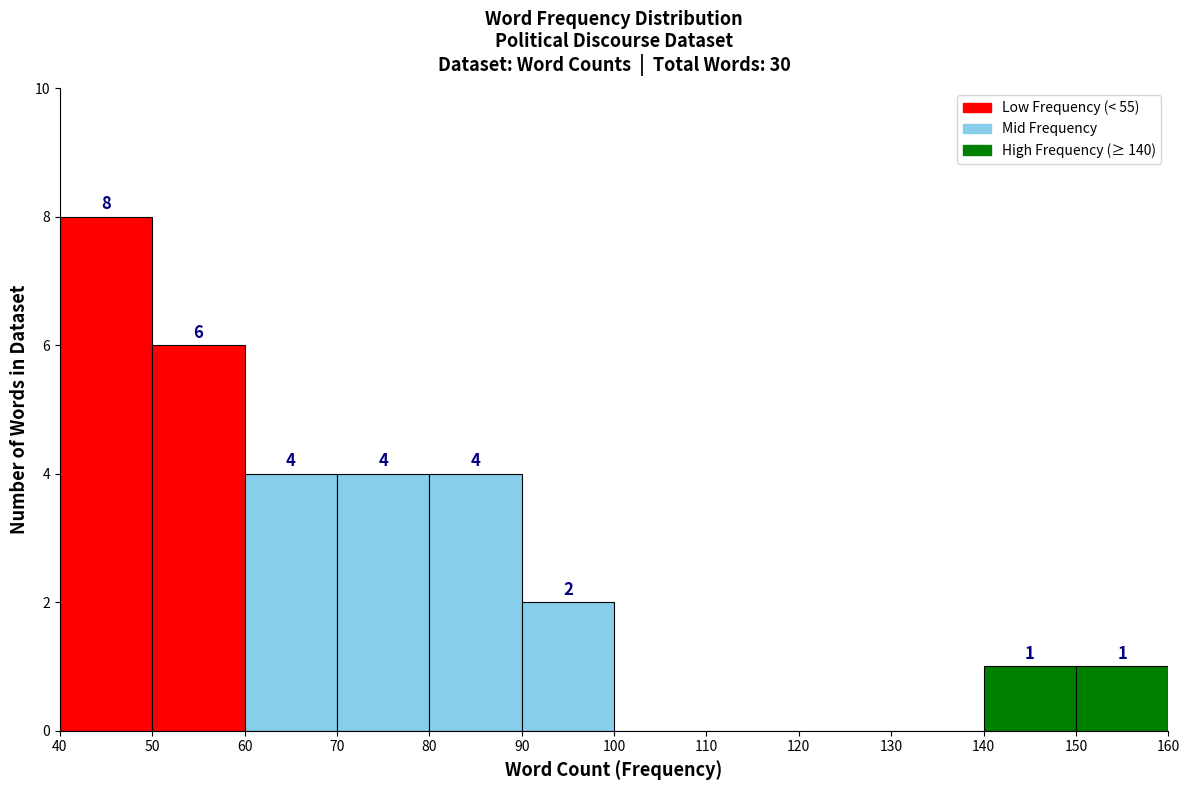

Which range on the x-axis has the tallest bar?

40 to 50